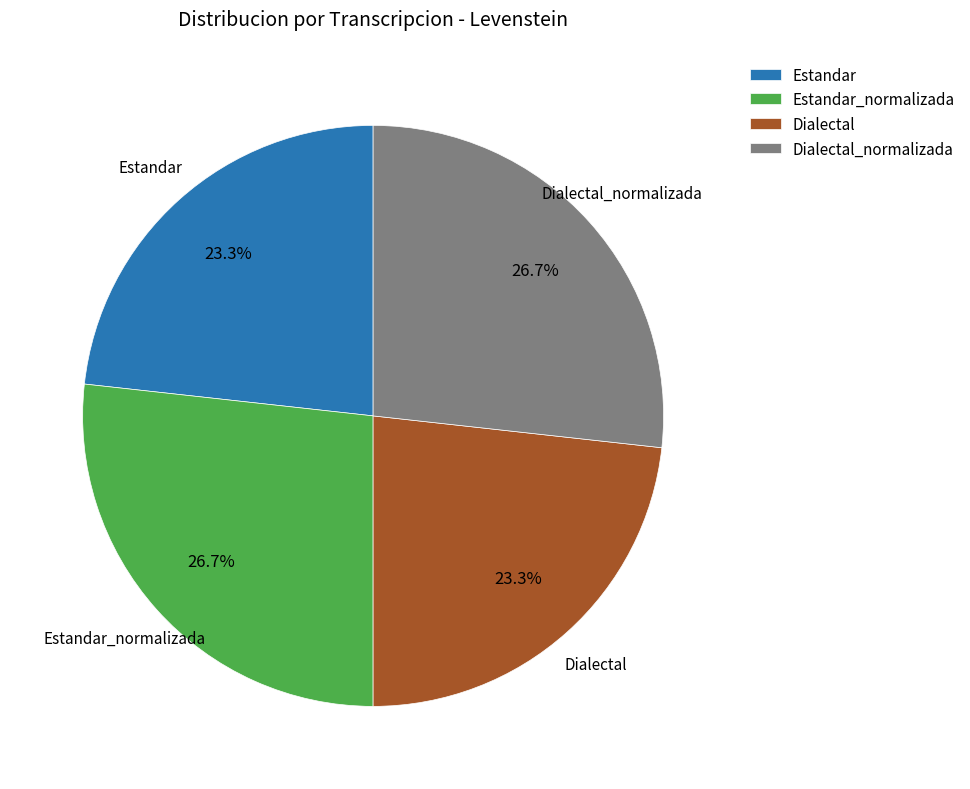

Which has a higher value, Estandar_normalizada or Dialectal?

Estandar_normalizada